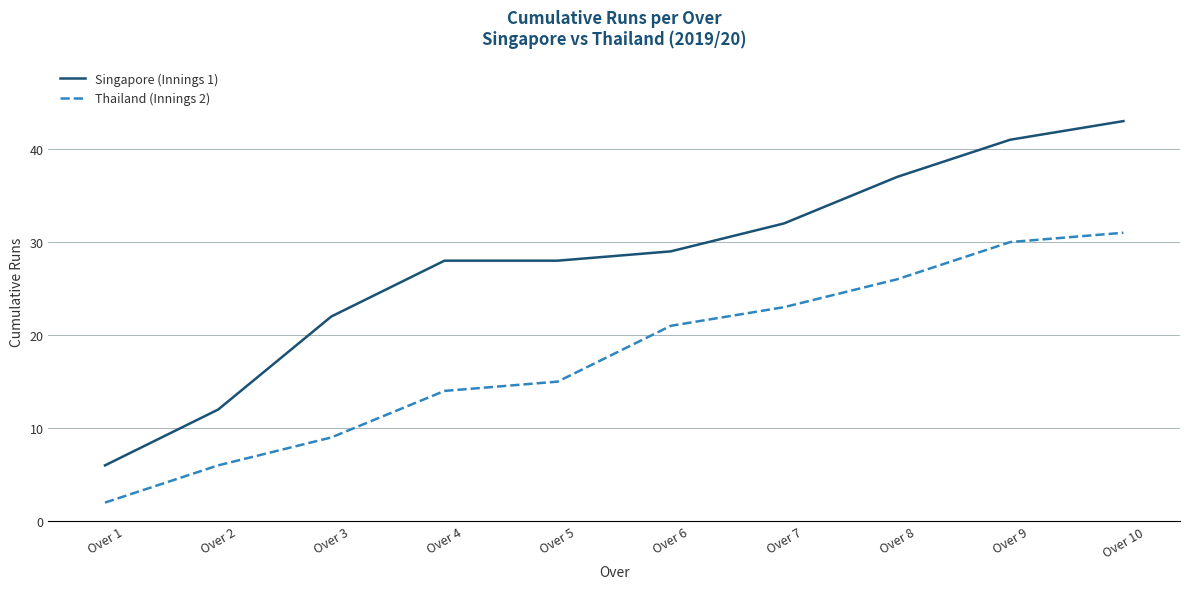

True or false: Thailand (Innings 2) and Singapore (Innings 1) intersect in this chart.

False